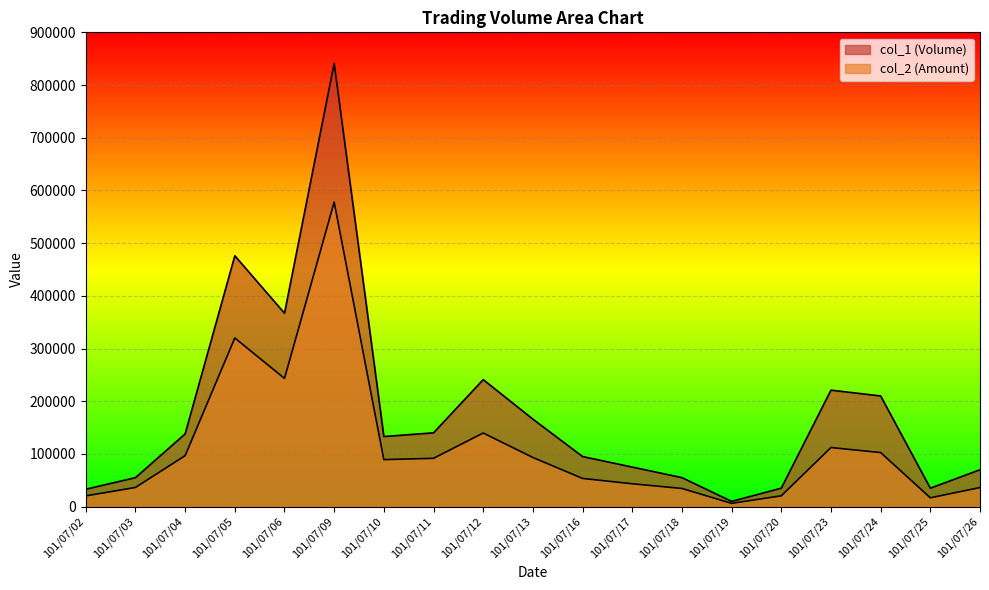

Which series has the widest spread of values?

col_1 (Volume)